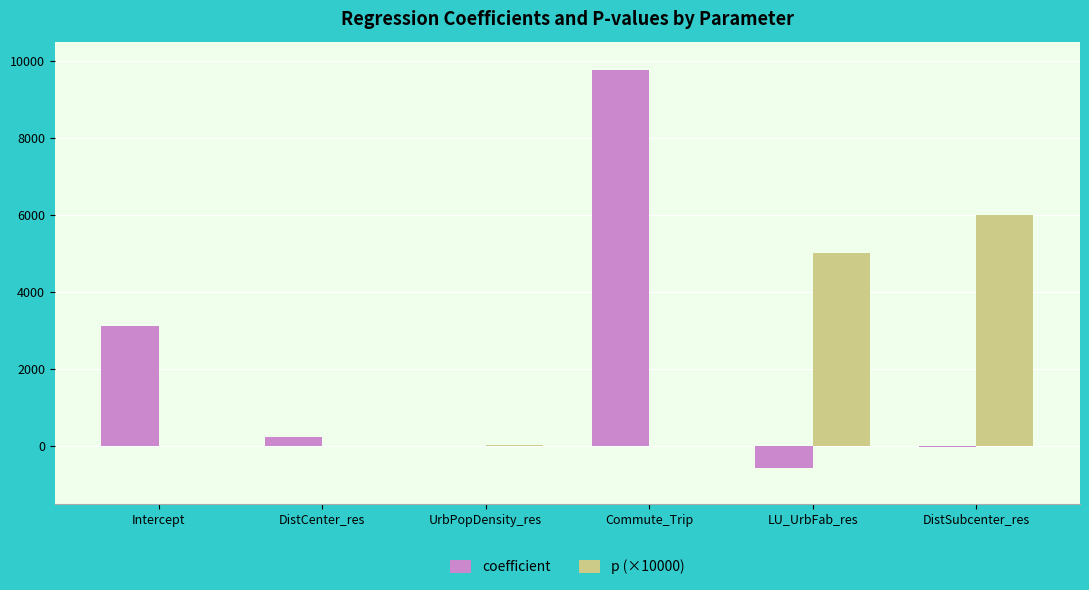

The value of coefficient at DistCenter_res is 244.1. True or false?

True